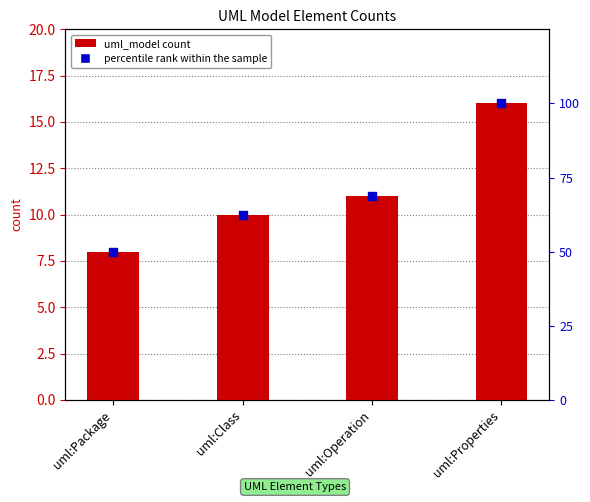

Which series has the largest Y range (max minus min)?

uml_model